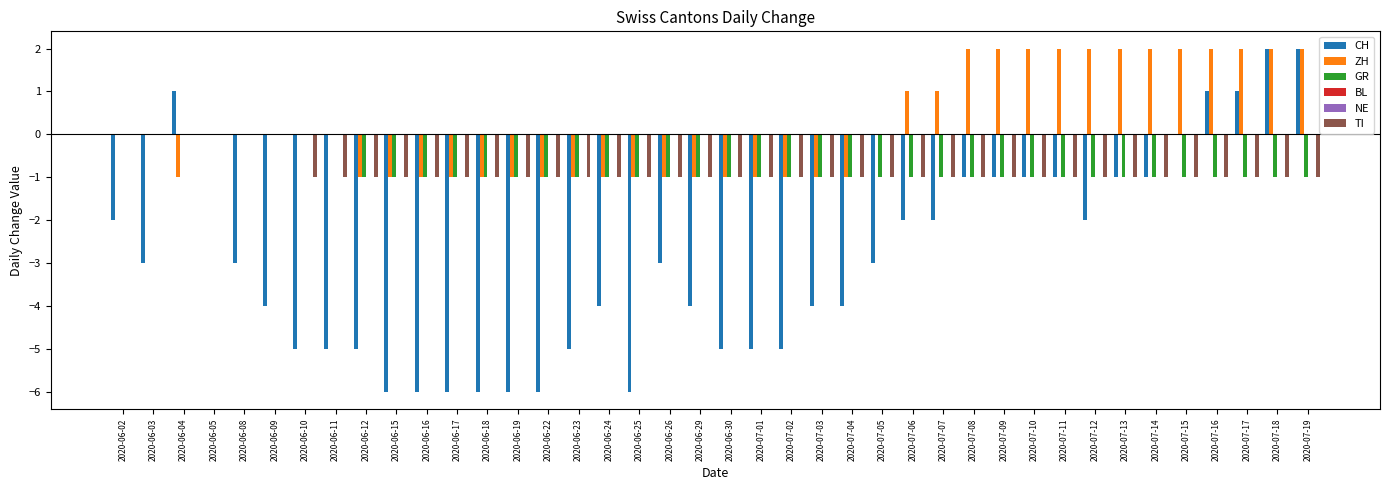

How many CH values are between -5 and -1?

26